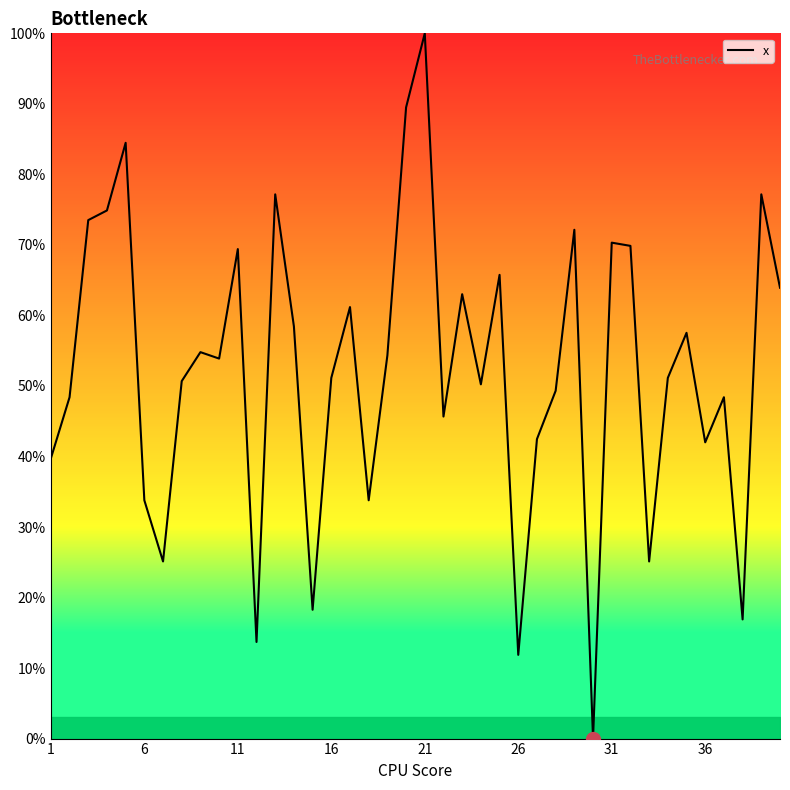

What is the difference between the maximum and minimum values?

100.0